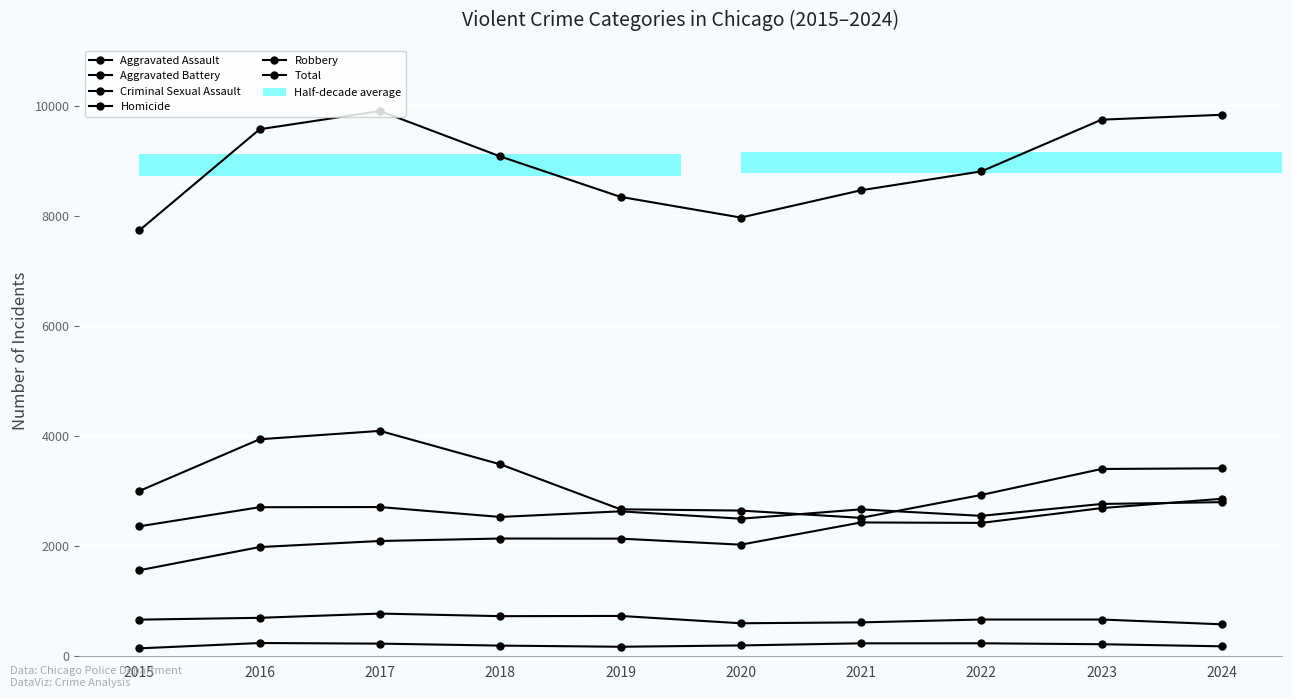

What is the difference between the highest and lowest values at 2015?

7597